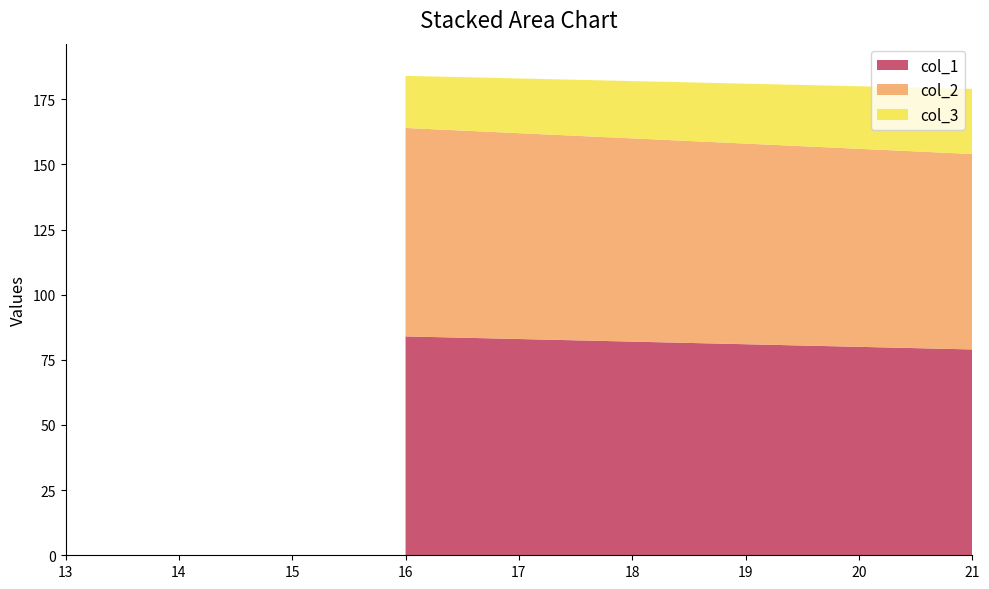

Is it true that col_1 equals 30 at 13?

False